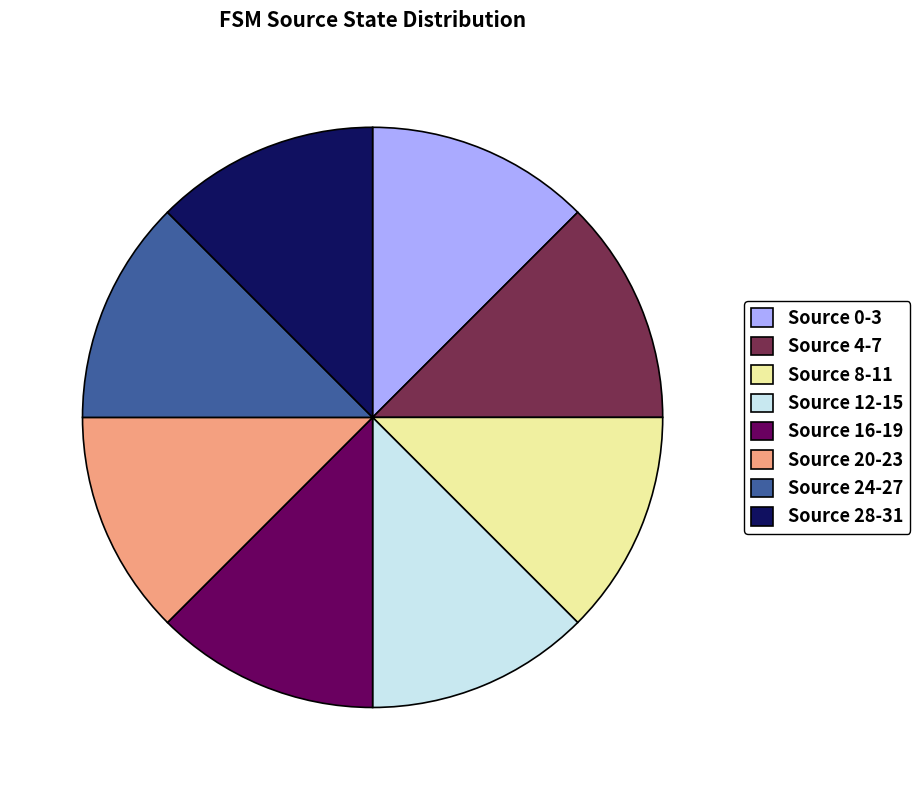

Is the sum of Source 0-3 and Source 12-15 greater than half?

No